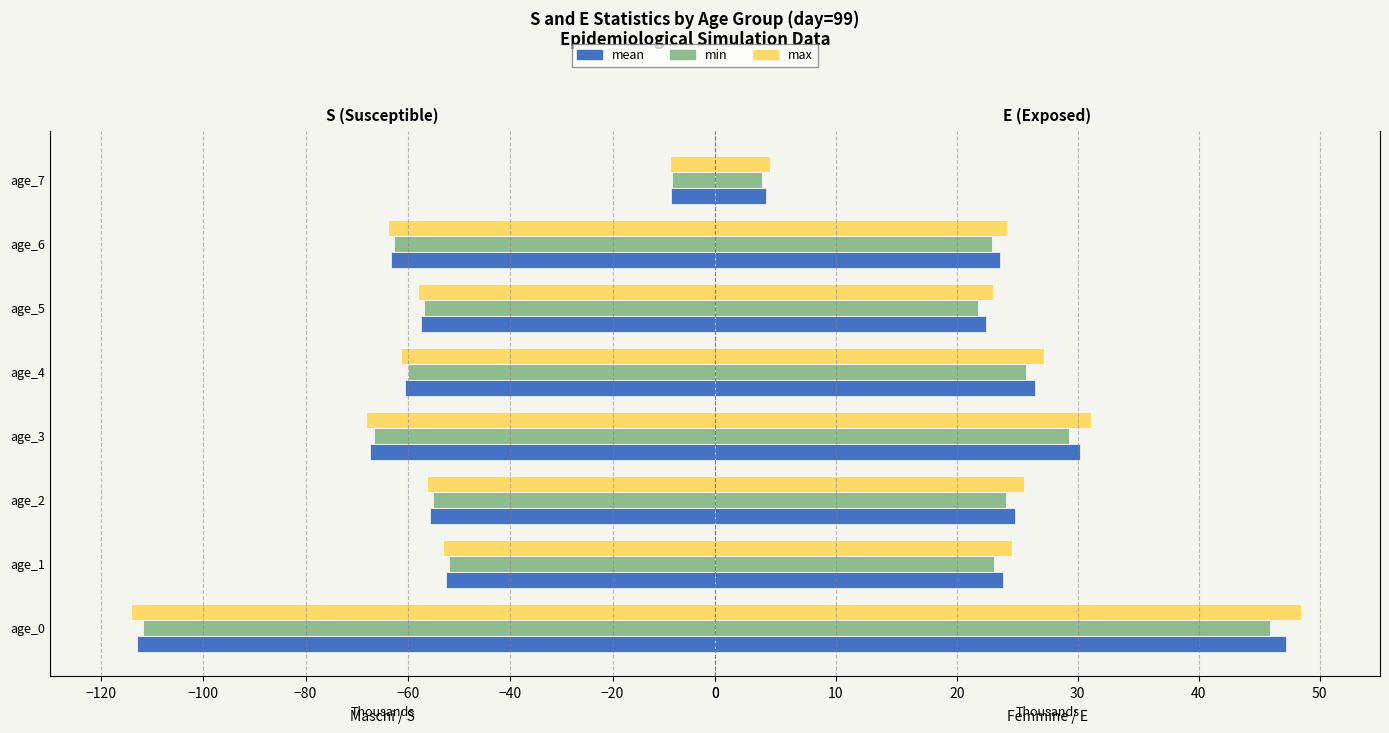

At how many categories does at least one series exceed -94?

8